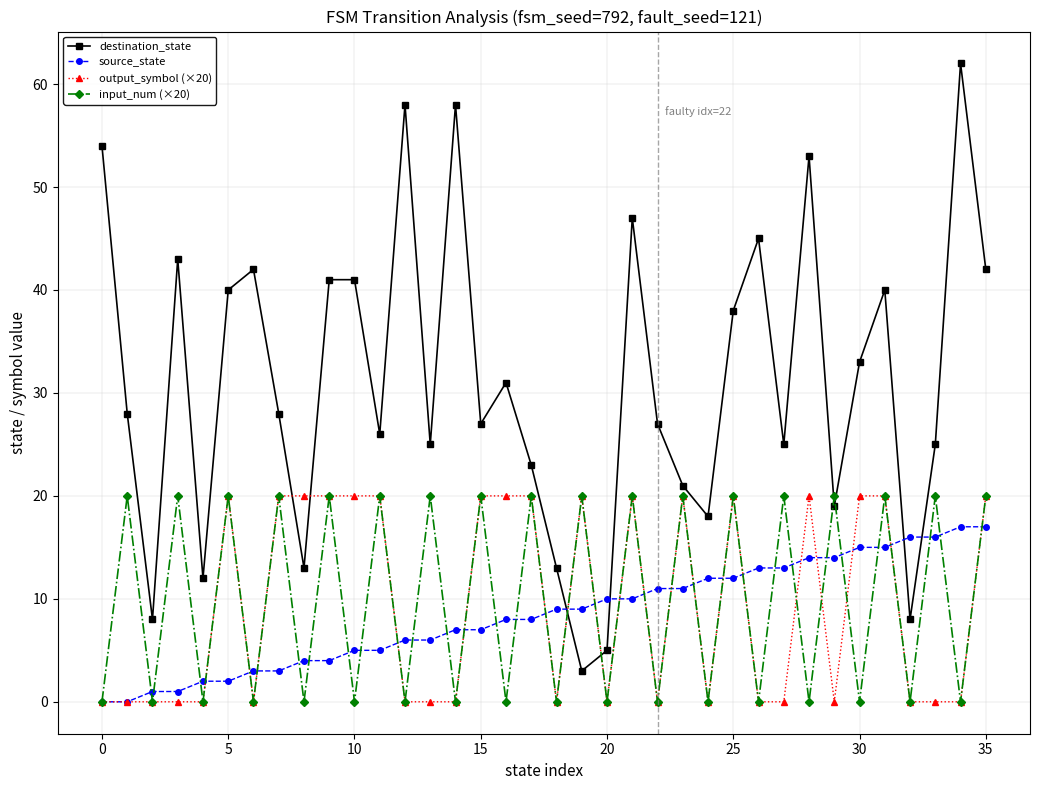

Which series ends up on top after the final intersection of destination_state and output_symbol (×20)?

destination_state